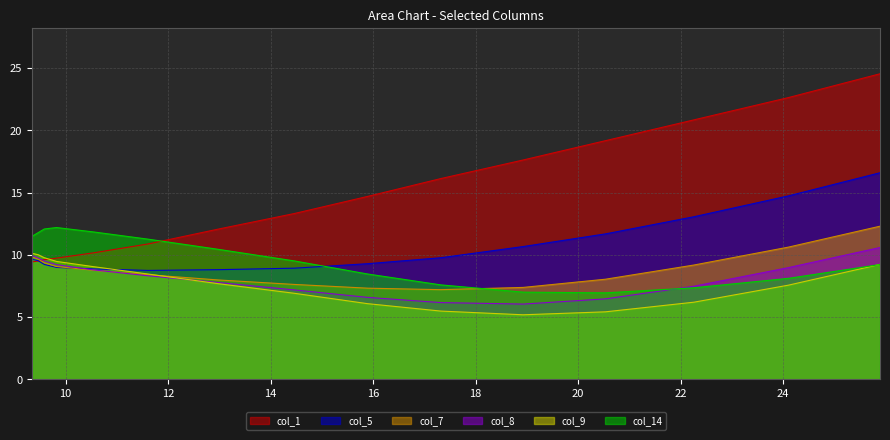

What is the value of the col_9 point at the 7th from the left?

7.7